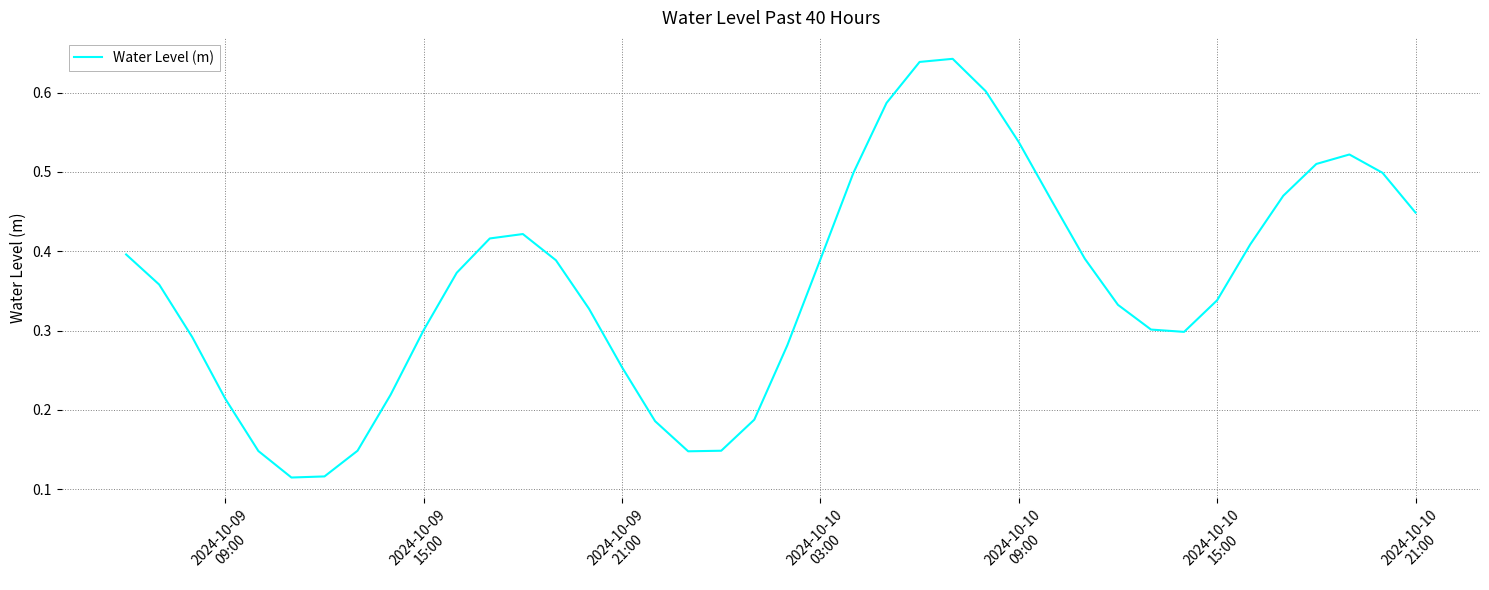

How many interior local peaks (higher than both neighbors) does the data have?

3